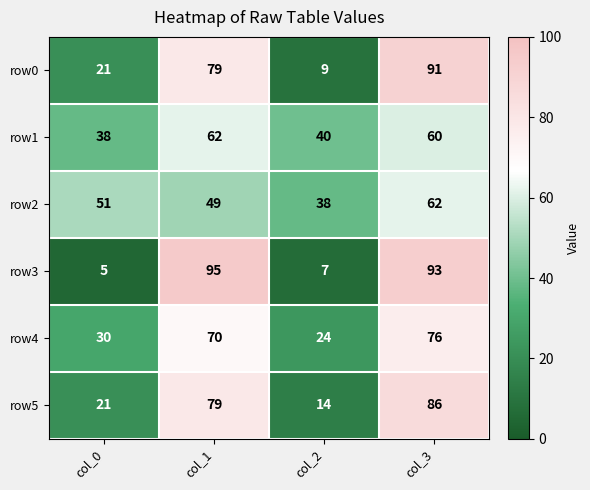

Which category has the lowest value in the row1 series?

col_0